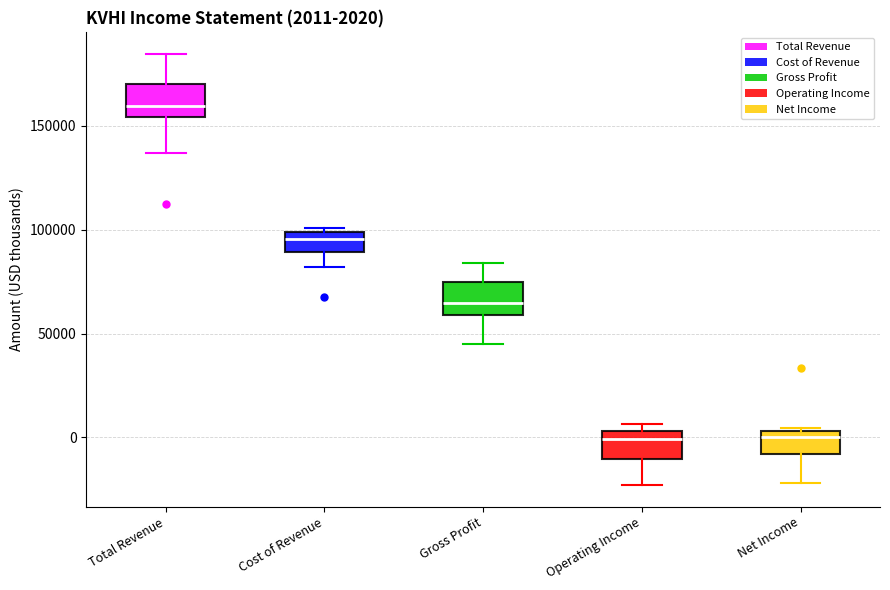

Which box has the highest median line?

Total Revenue